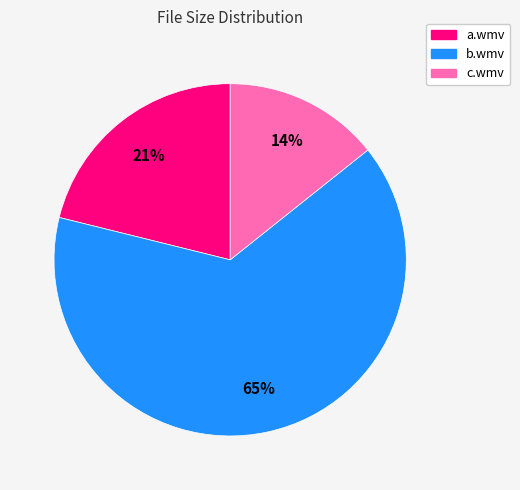

To the nearest percent, what is the average slice percentage?

33%